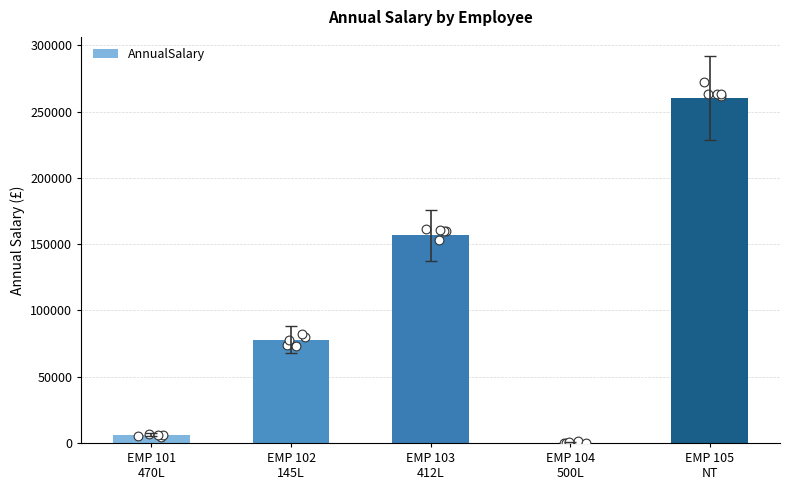

Between EMP 103
412L and EMP 105
NT, which is larger?

EMP 105
NT